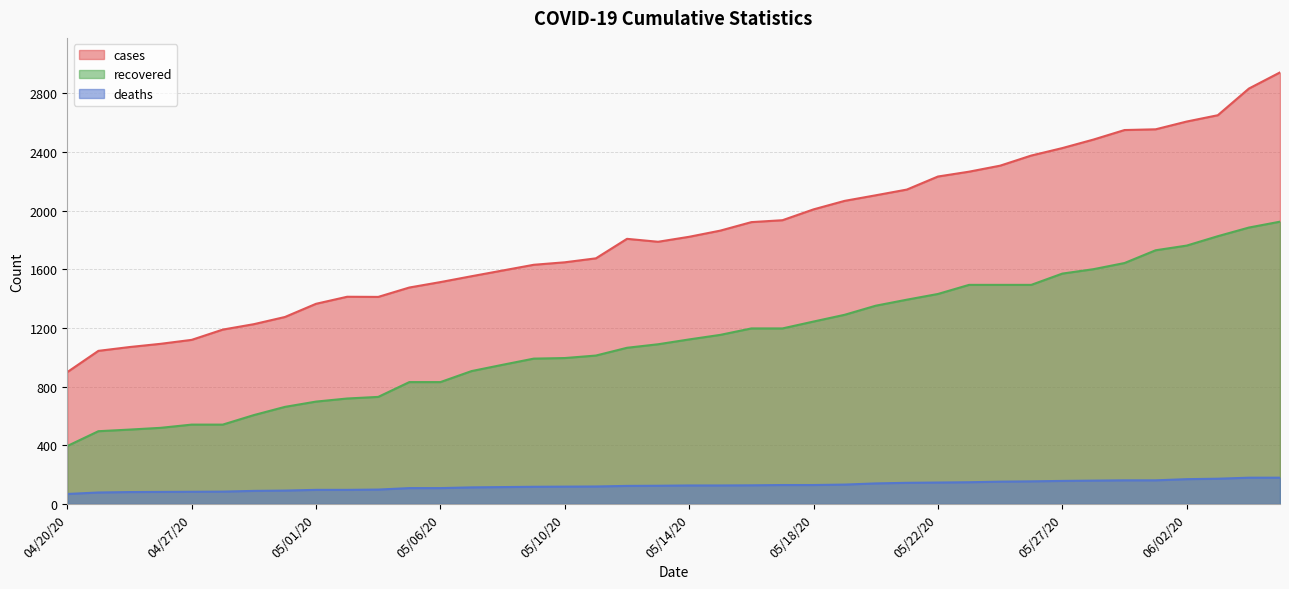

True or false: deaths and cases intersect in this chart.

False